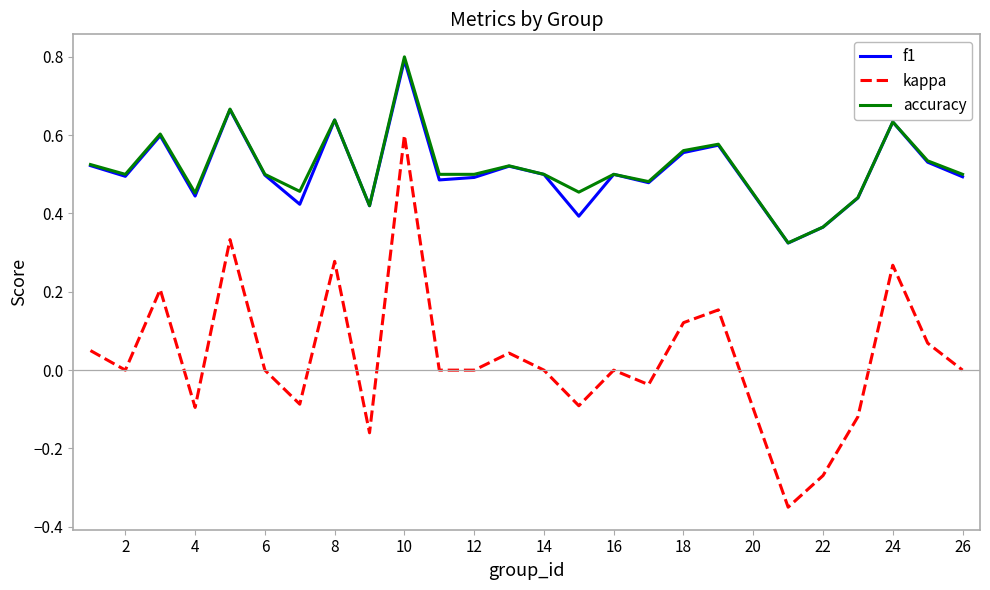

Which series has the largest range (max minus min)?

kappa